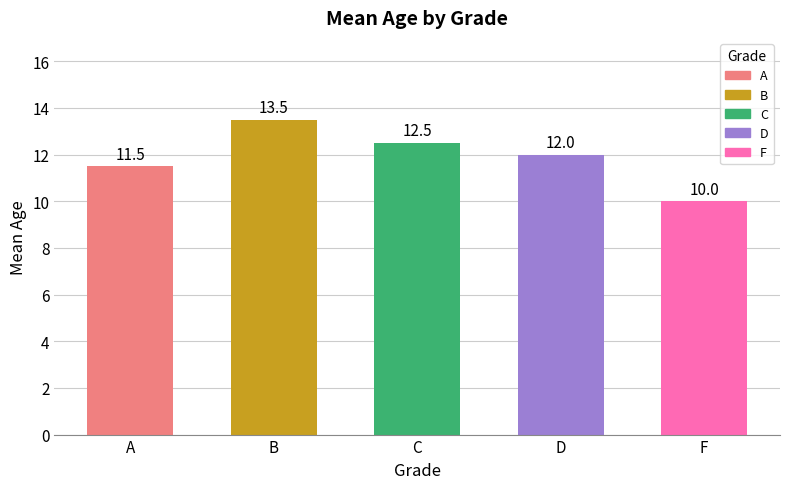

Reading left to right, what are all the values shown in this chart?

A=11.5	B=13.5	C=12.5	D=12.0	F=10.0